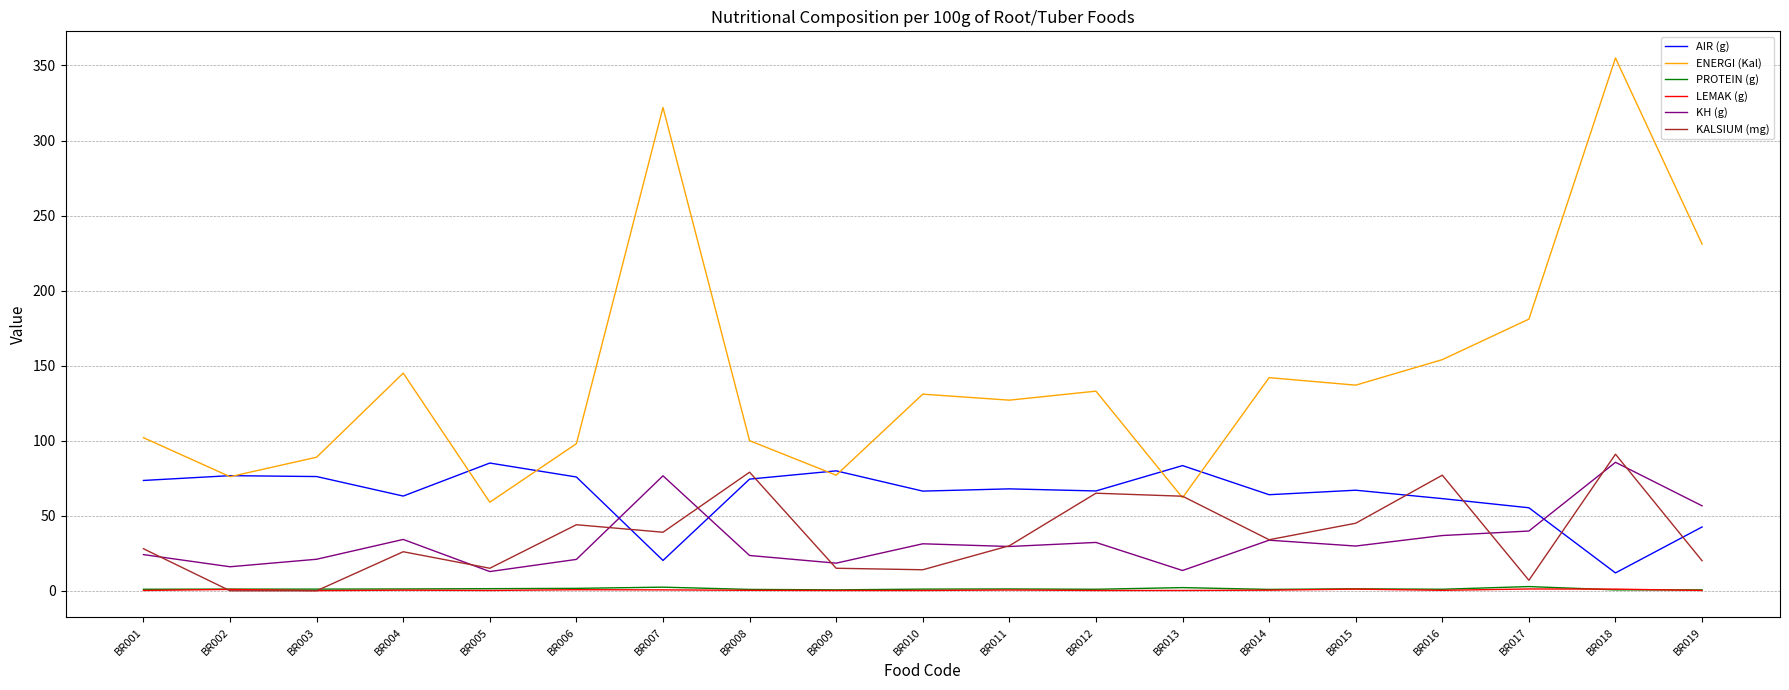

At which category is the sum across all series the highest?

BR018